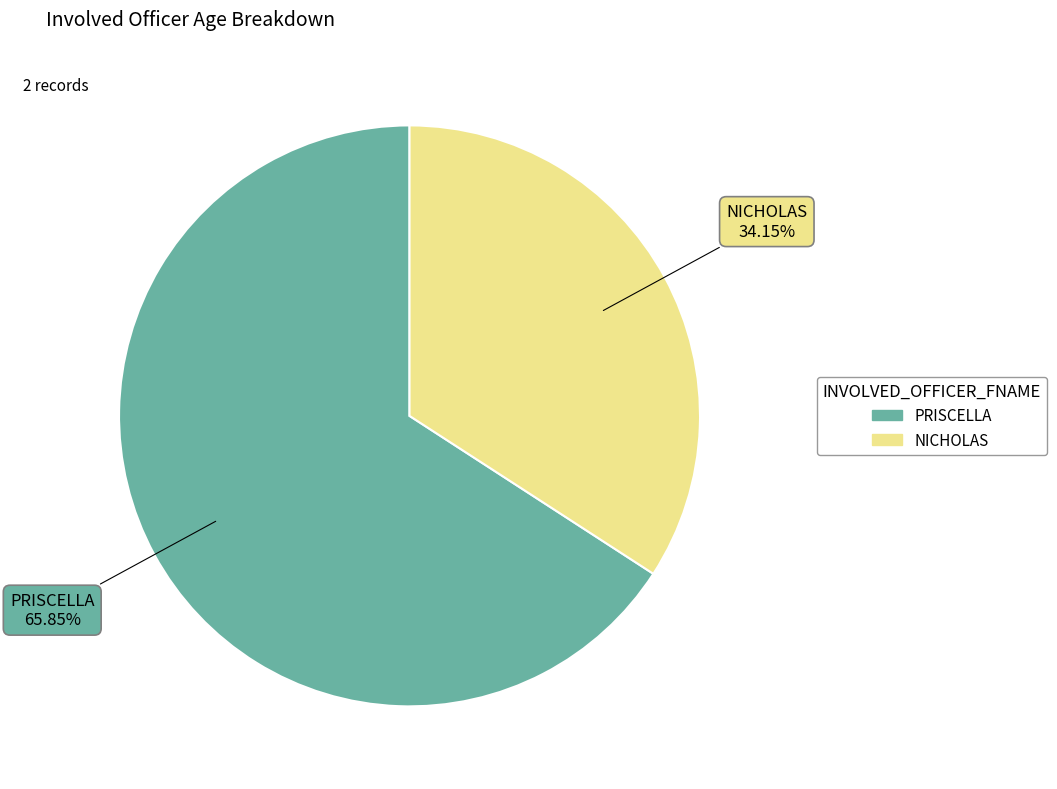

Which category has the biggest portion of the pie?

PRISCELLA